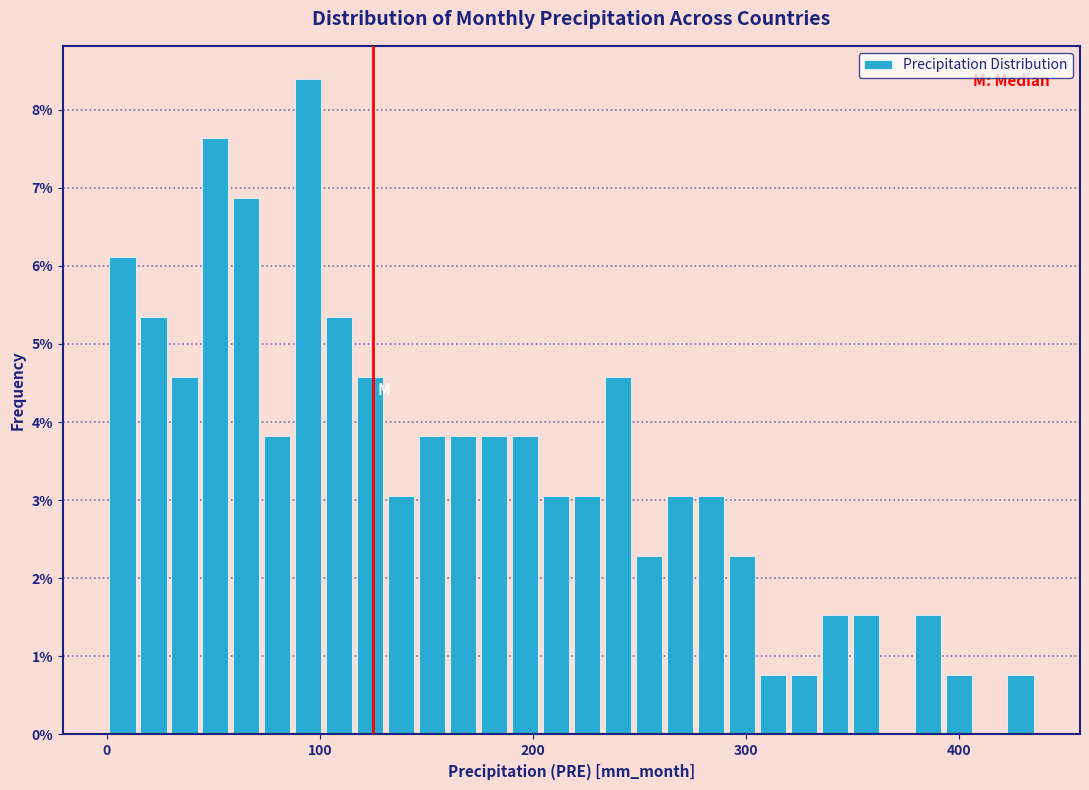

Read against the x-axis, roughly where is the centre of the tallest bar?

90